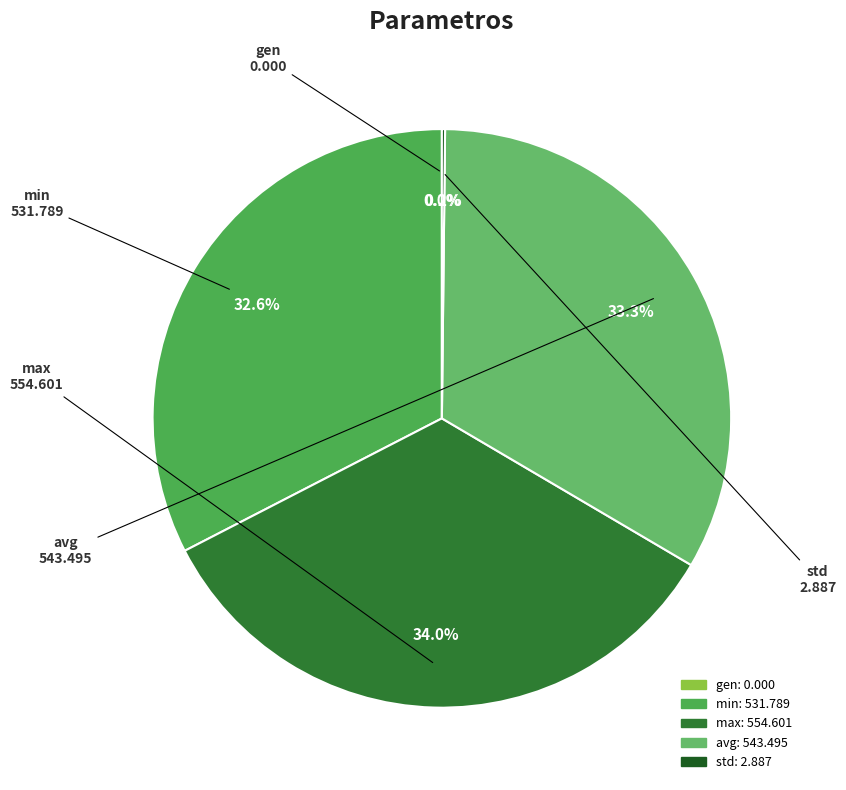

To the nearest percent, what is the difference between the largest and smallest slice percentages?

34%